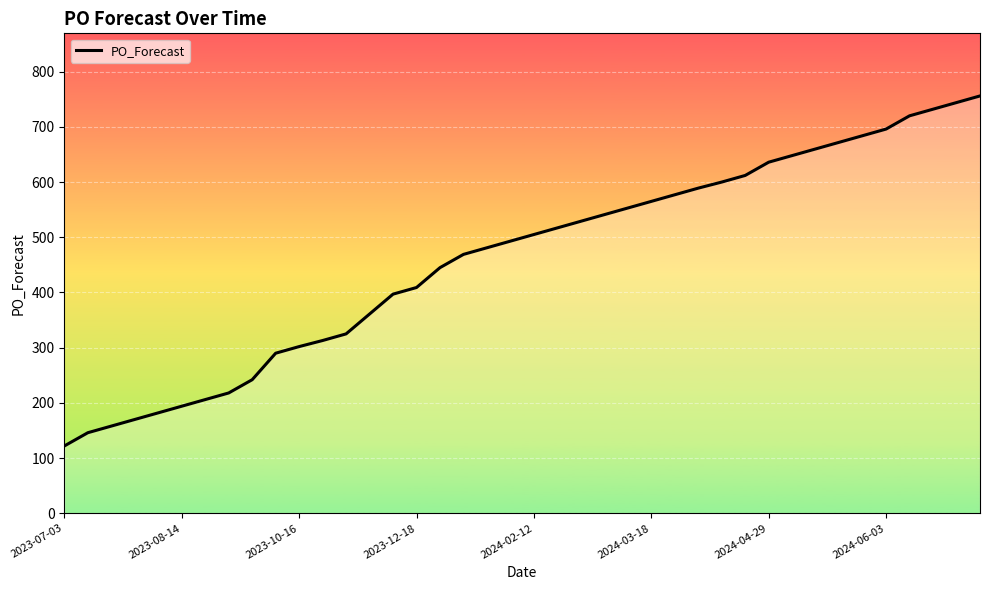

What is the greatest value displayed?

756